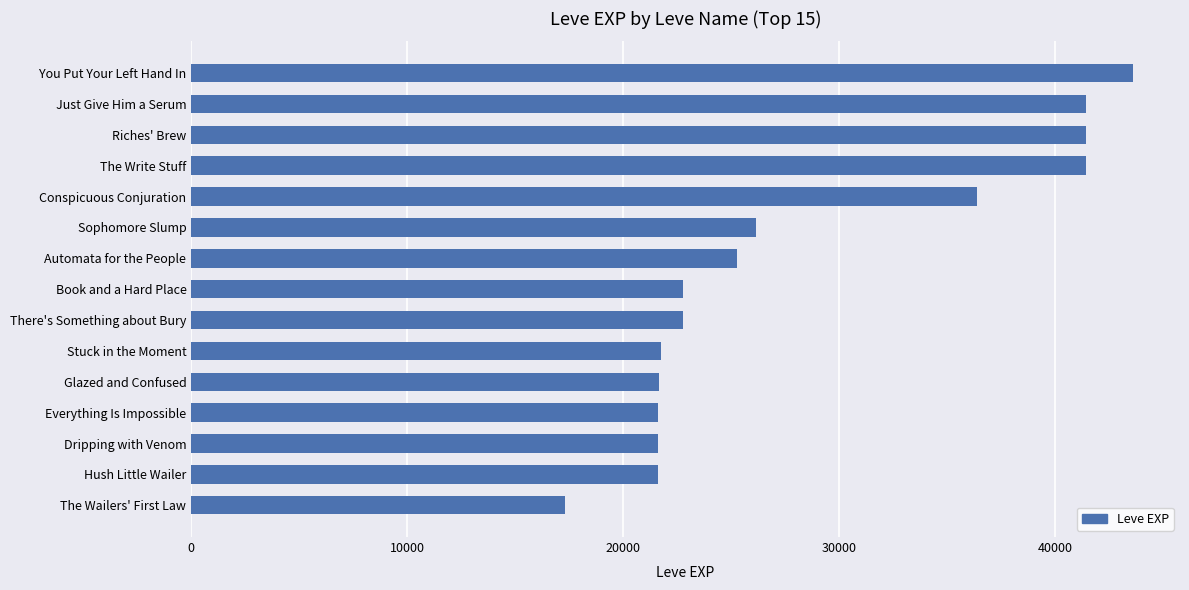

Is it true that the value at You Put Your Left Hand In is 43600?

True